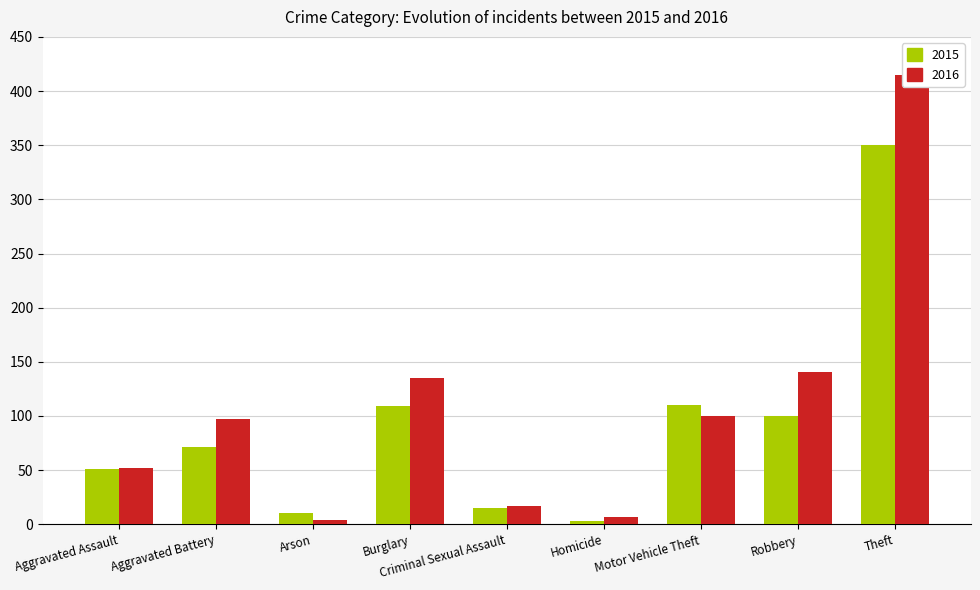

Does the chart contain any negative values?

No